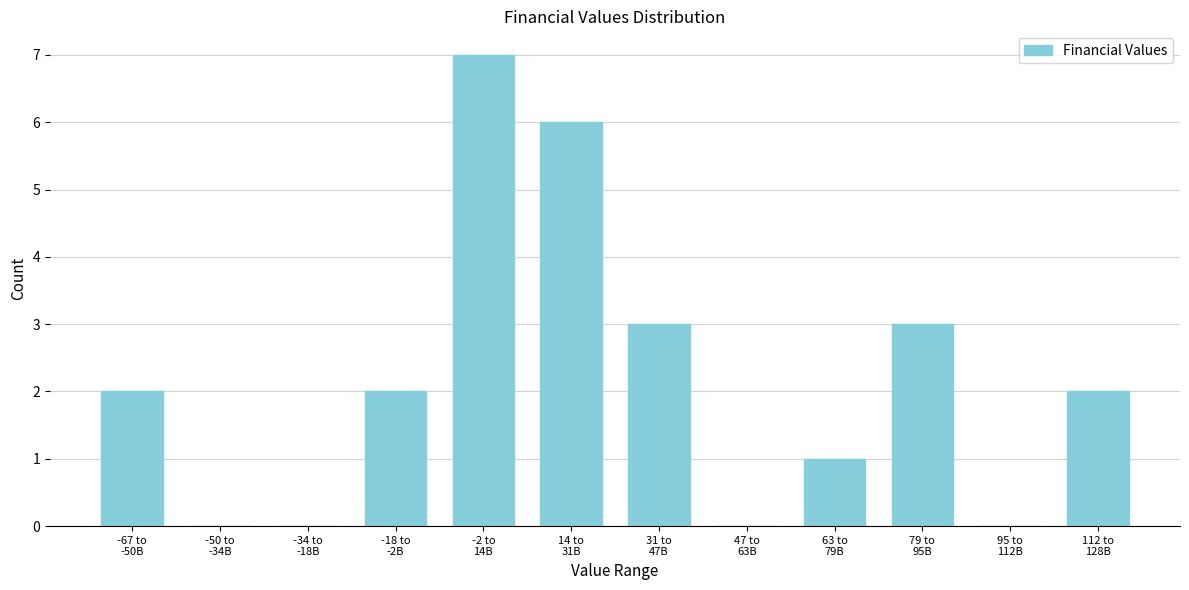

What is the sum of all values?

26